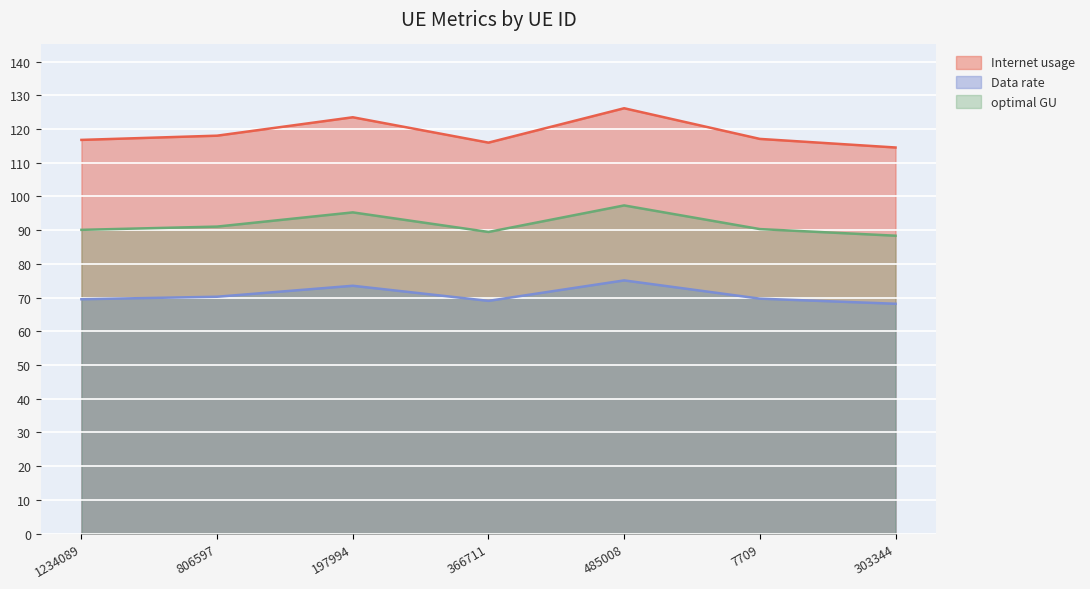

True or false: optimal GU and Data rate cross at least once.

False